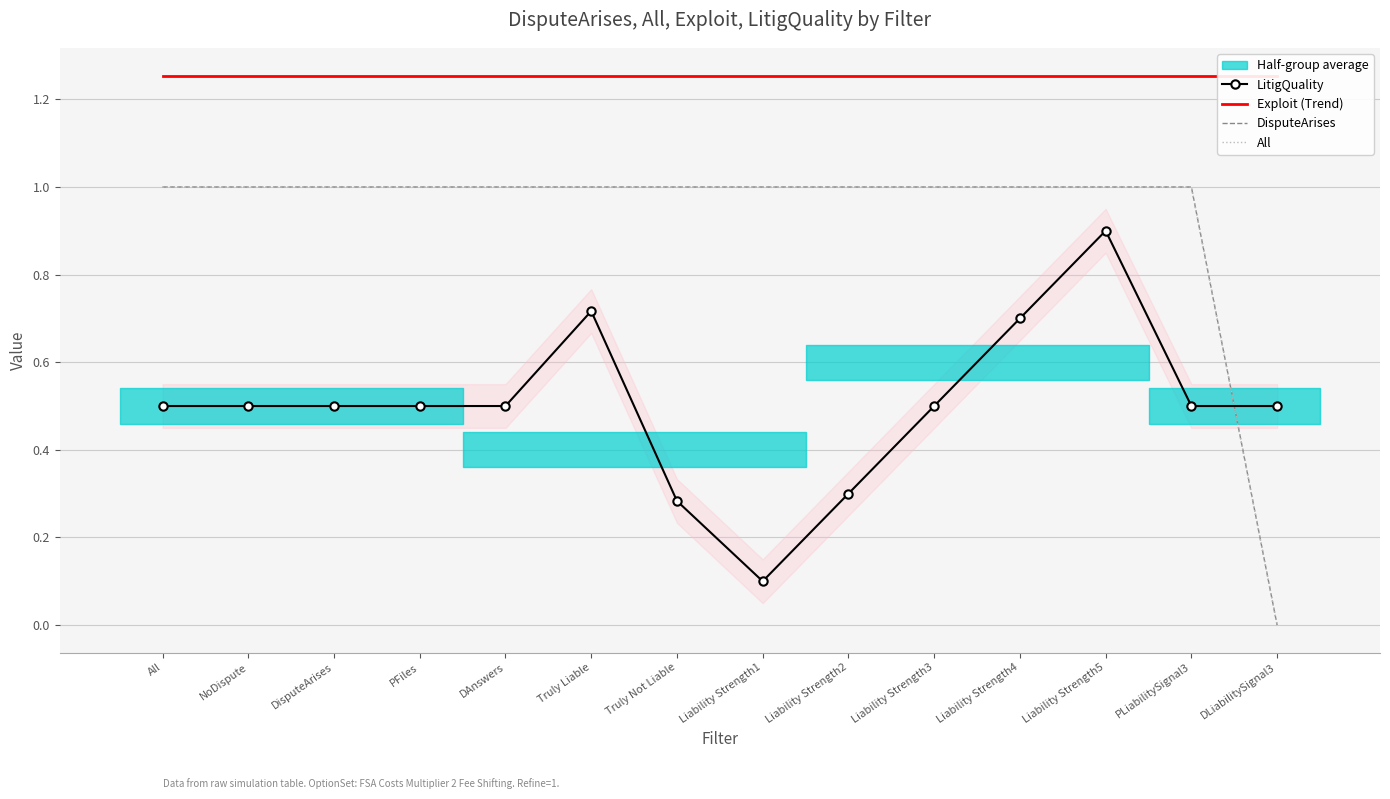

True or false: DisputeArises has more than 0 points higher than both neighbors.

False